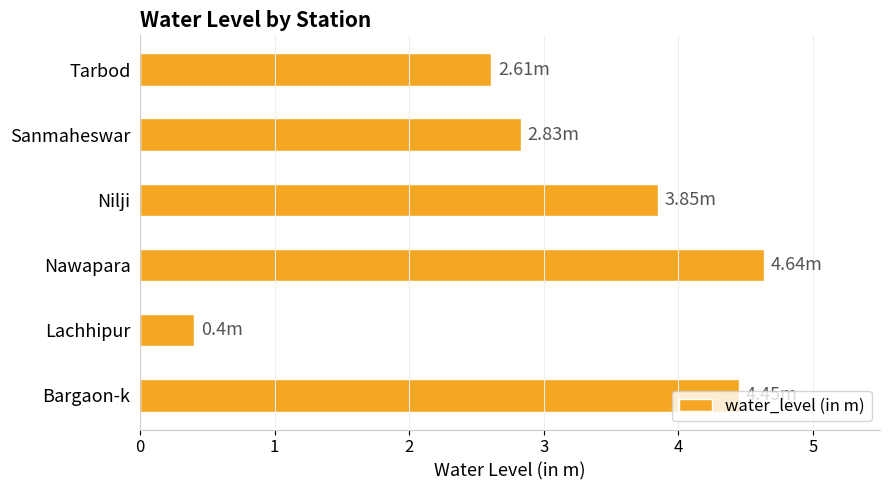

What is the minimum value shown in the chart?

0.4